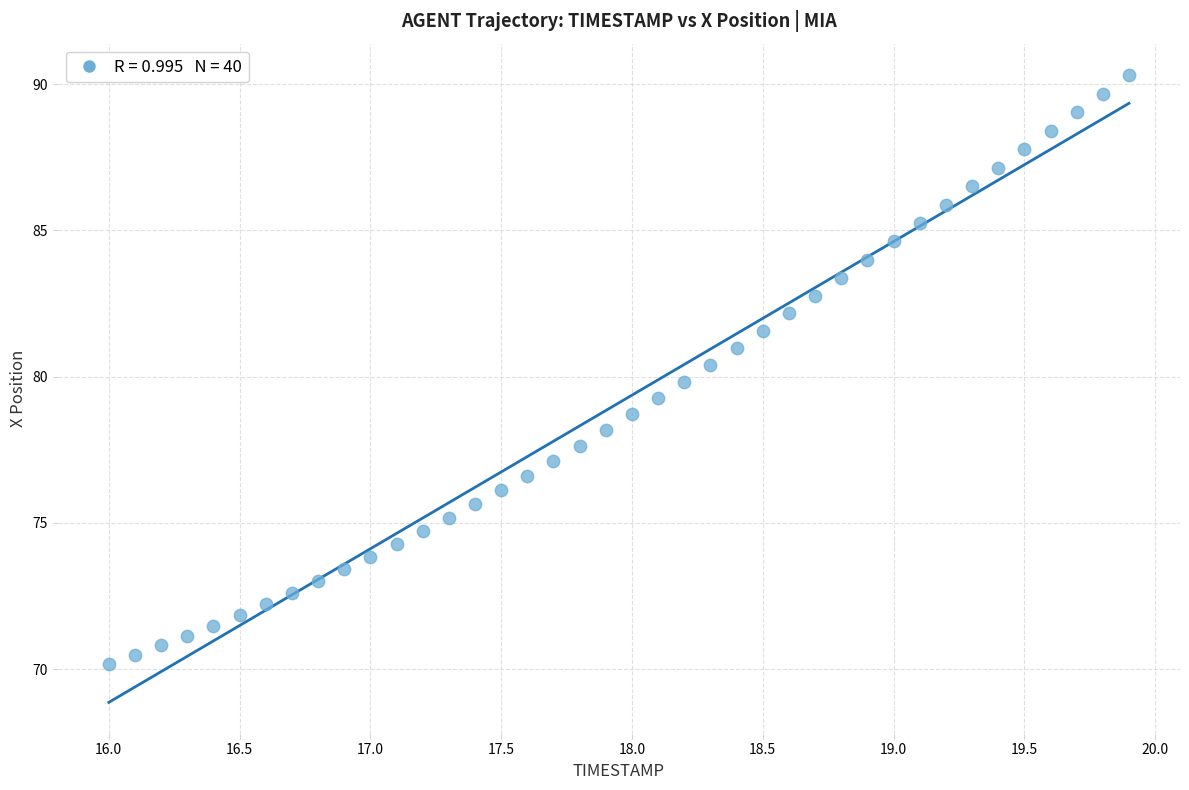

What is the range of Y values (max minus min)?

20.1